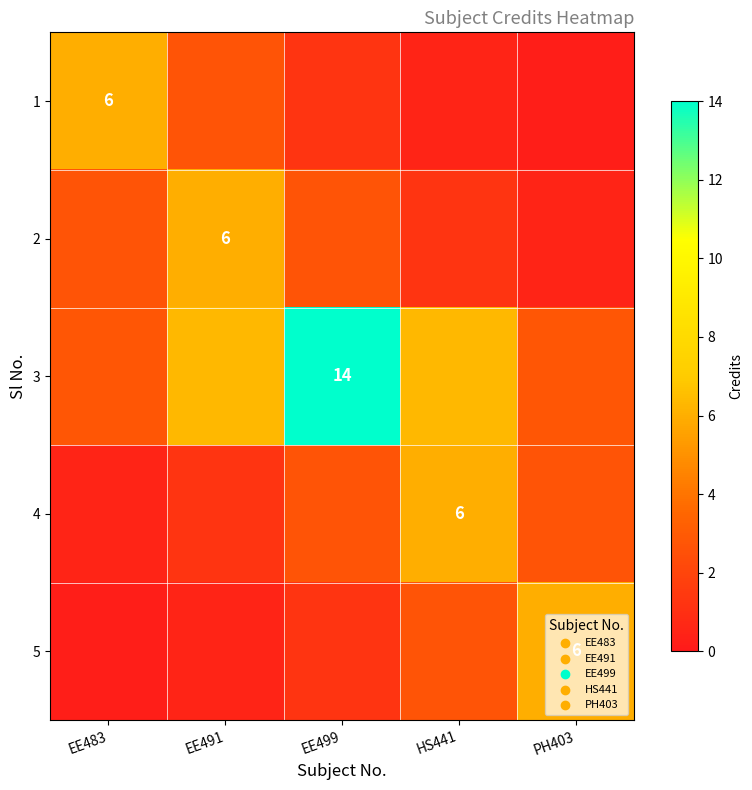

The value of 2 at EE491 is 2.2. True or false?

False